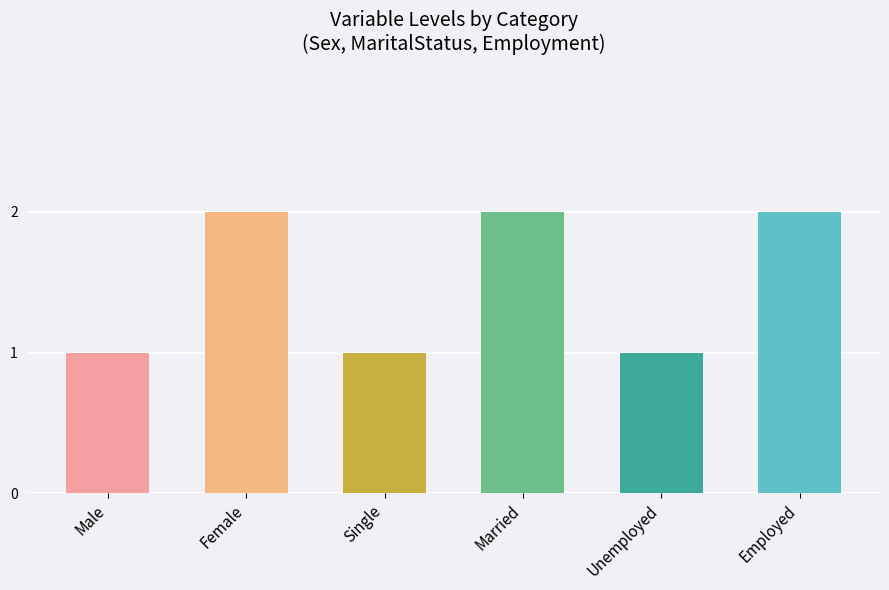

What is the label of the 1st bar from the left?

Male